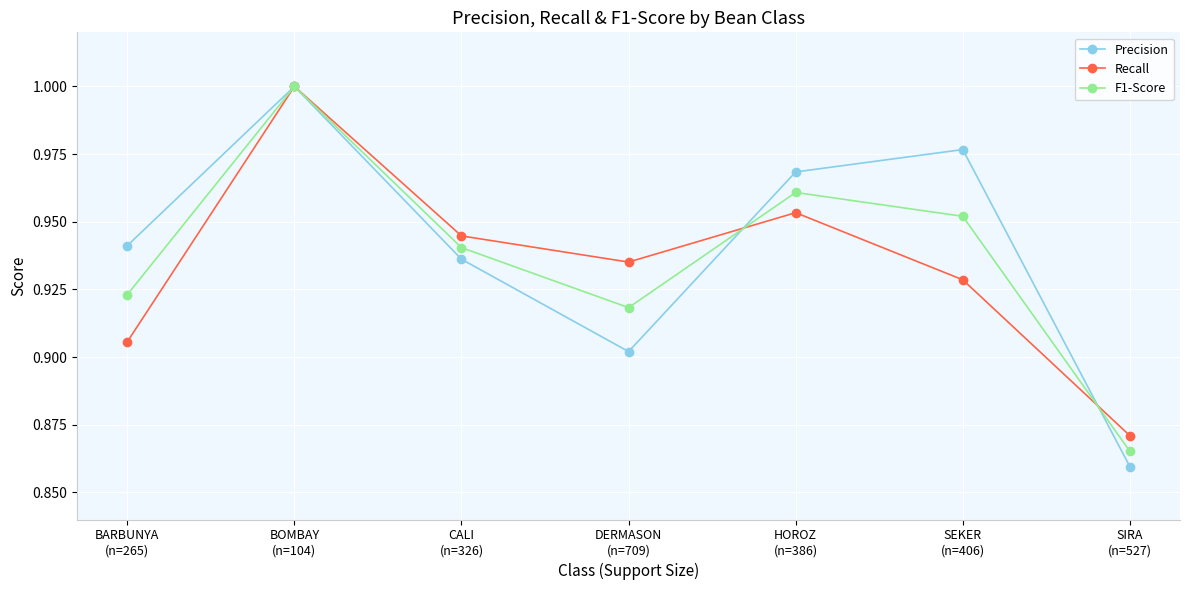

Which series ends up on top after the final intersection of F1-Score and Precision?

F1-Score